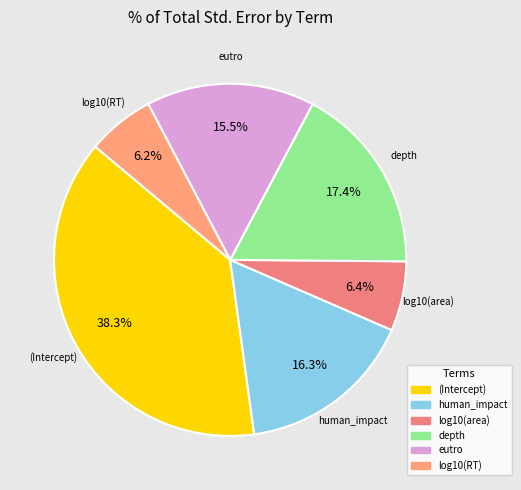

Between depth and log10(area), which is larger?

depth